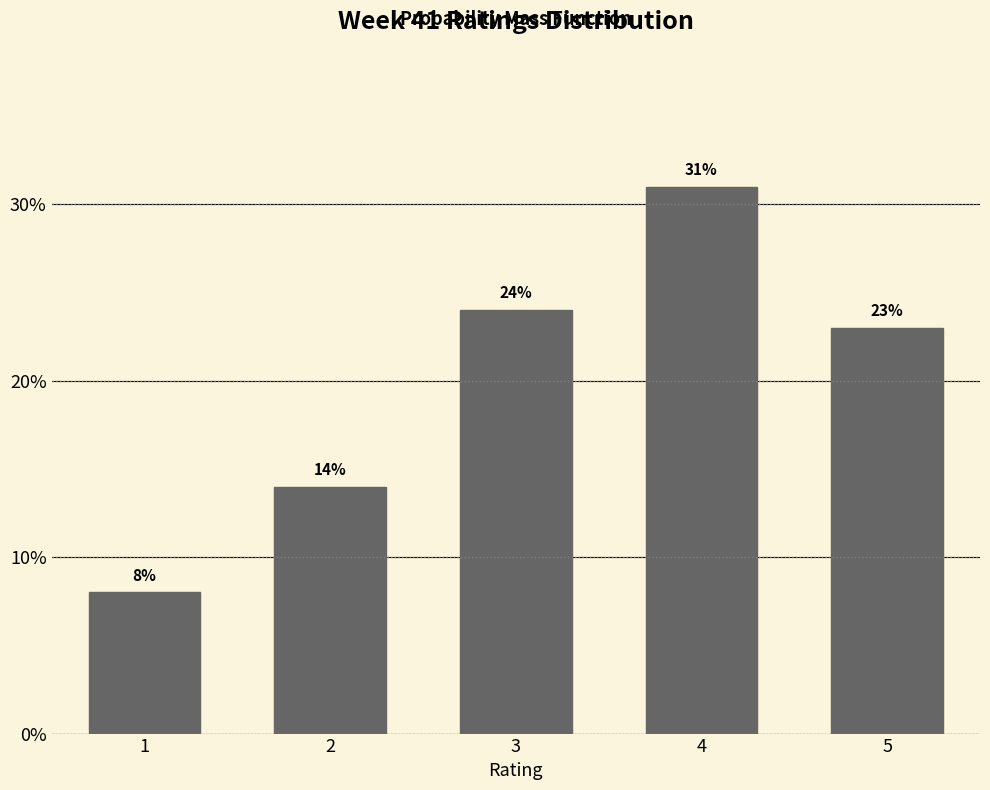

Reading right to left, transcribe all the data shown in this chart.

23.0	31.0	24.0	14.0	8.0